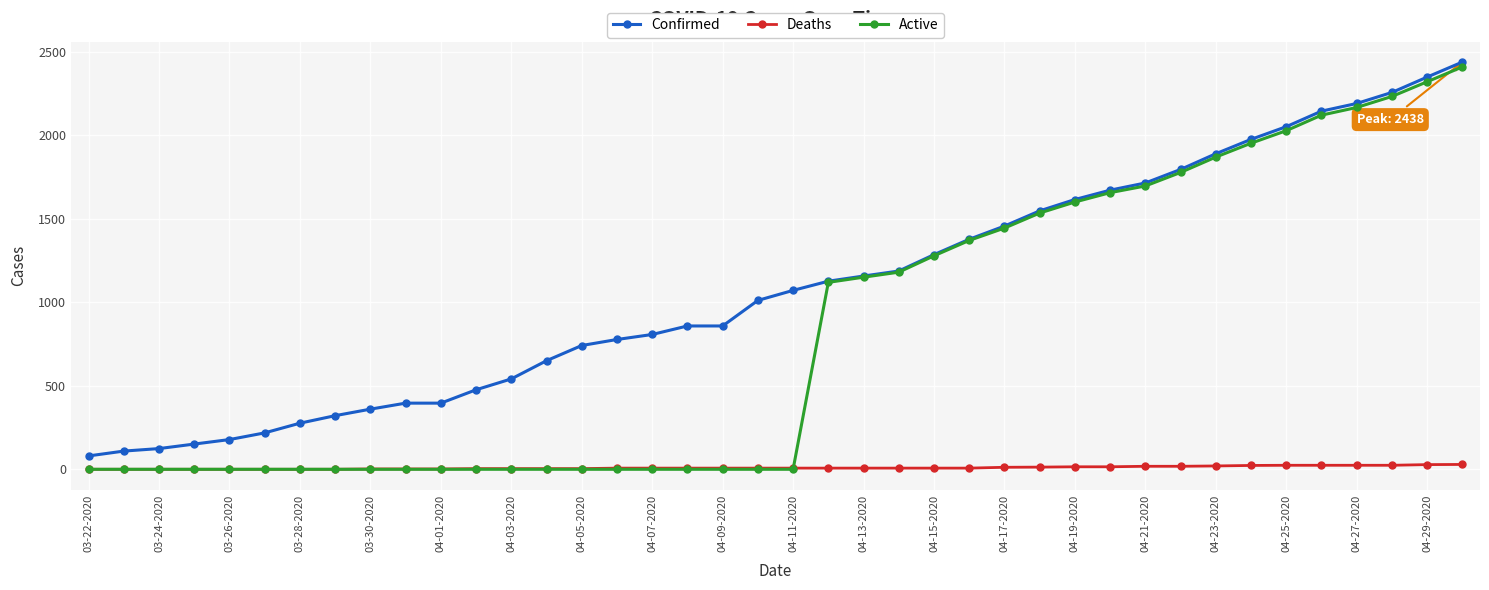

What is the average value of the Deaths series?

10